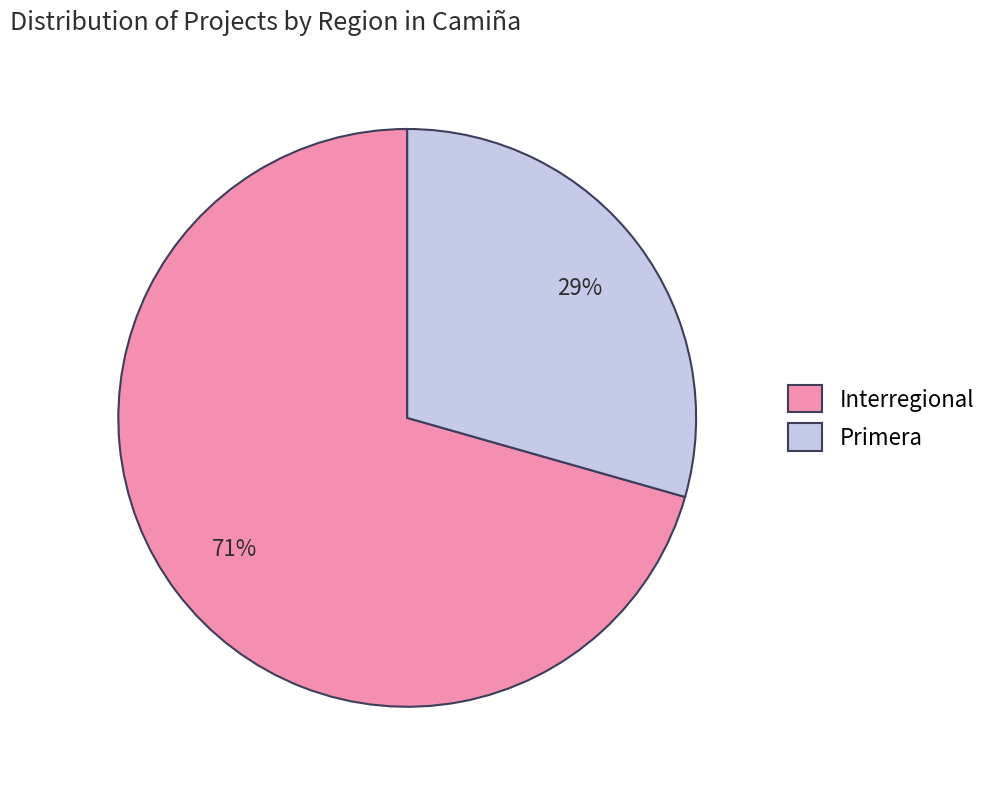

To the nearest percent, what percentage of the pie is Interregional?

71%